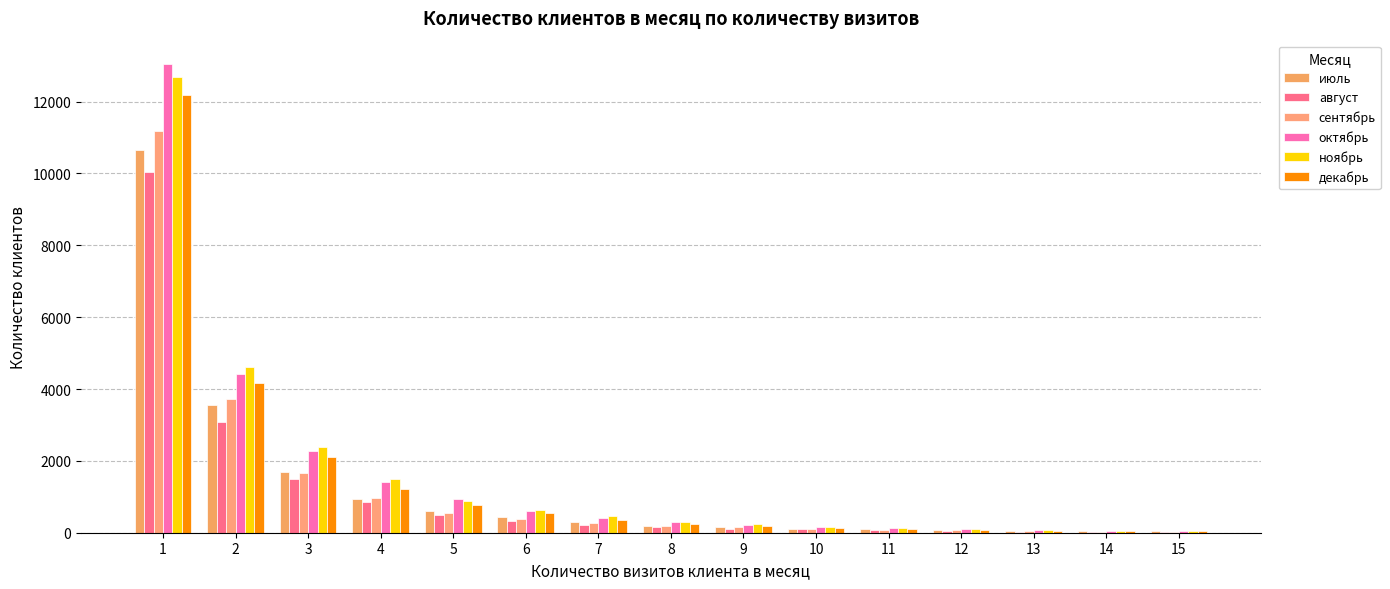

Does the chart contain stacked bars?

No